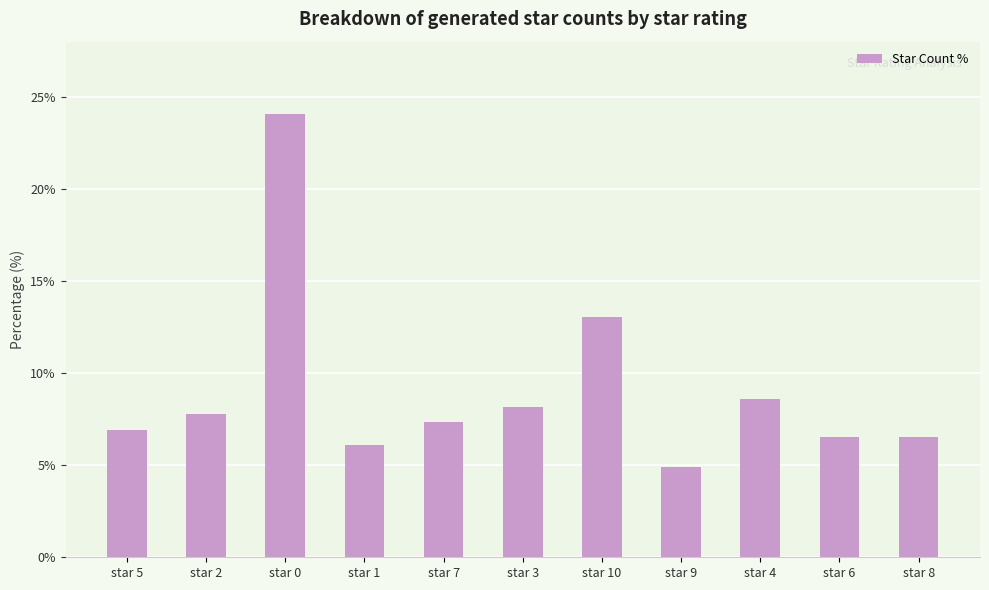

Approximately how many times larger is the value at star 7 compared to star 0?

0.3